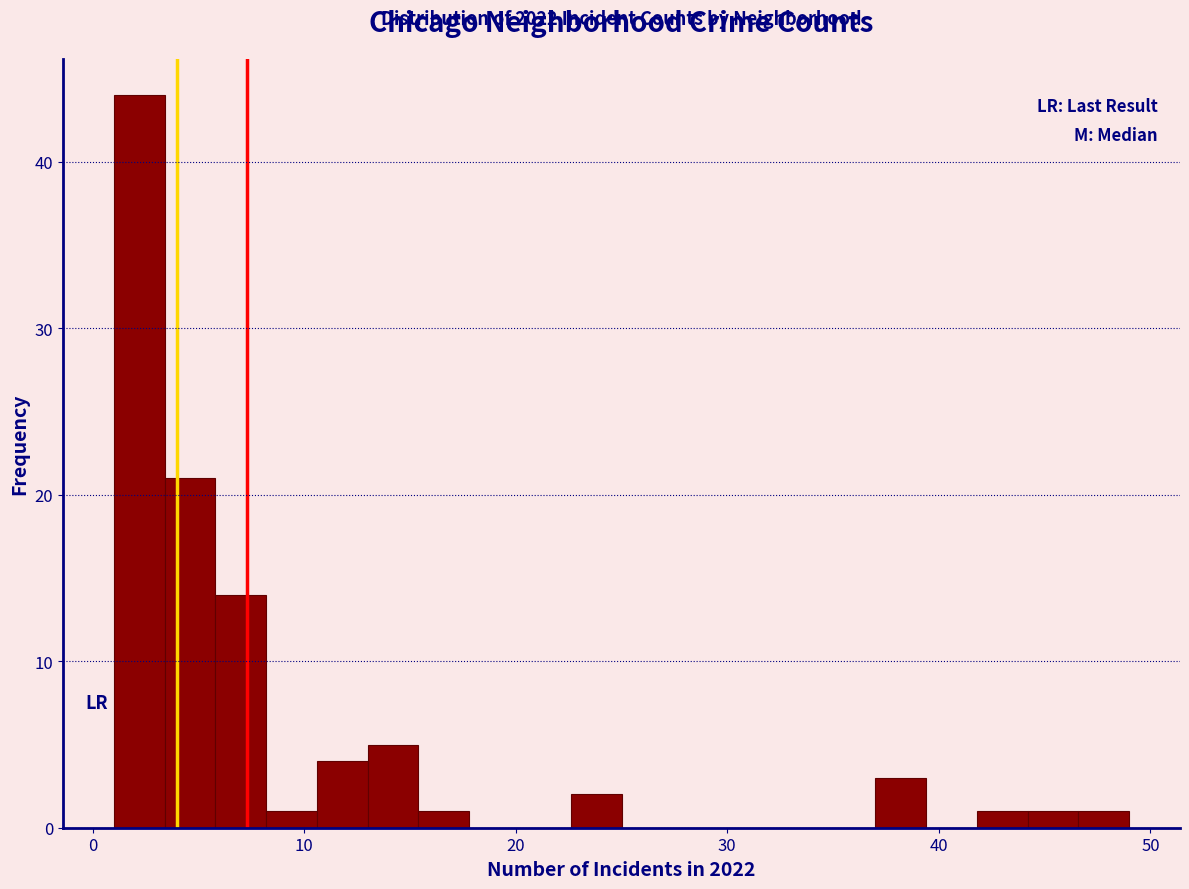

Read against the x-axis, roughly where is the centre of the tallest bar?

2